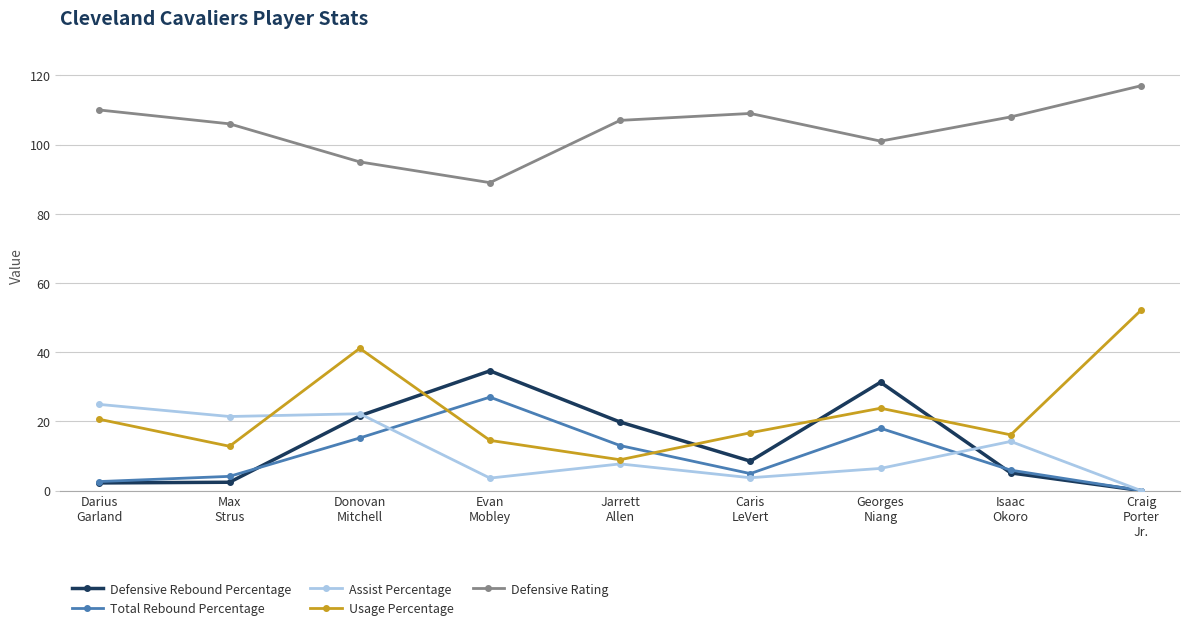

True or false: Total Rebound Percentage has more than 1 points higher than both neighbors.

True